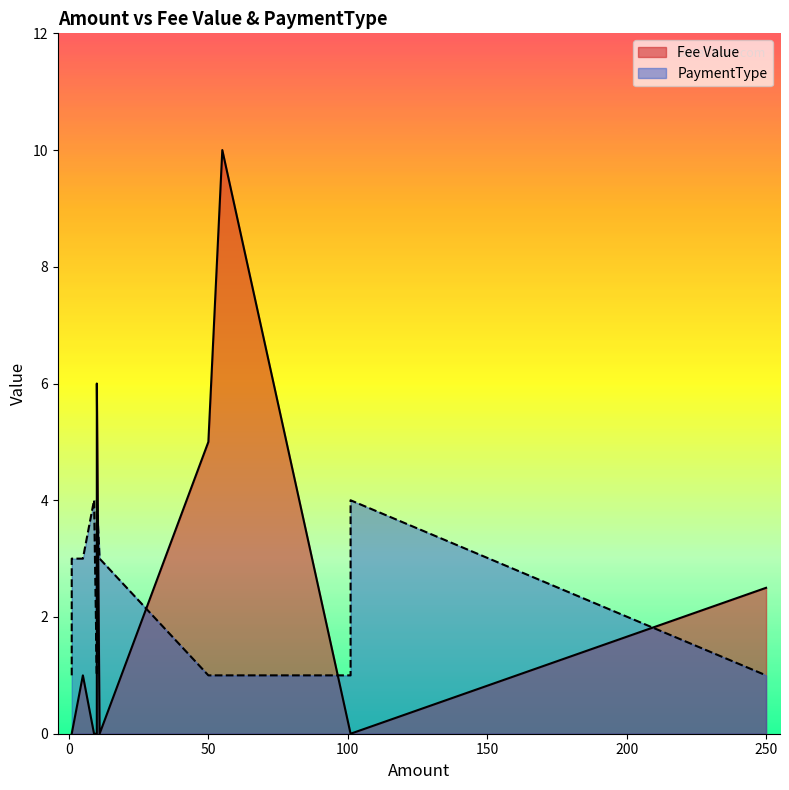

At which label does Fee Value reach its minimum?

101